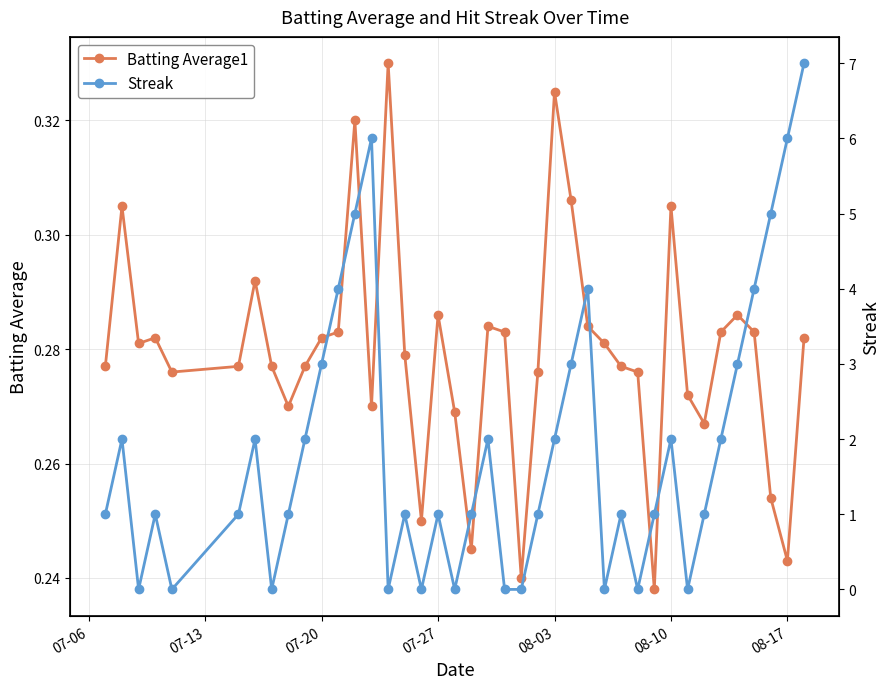

What is the value of the Streak point at the 39th from the left?

6.0